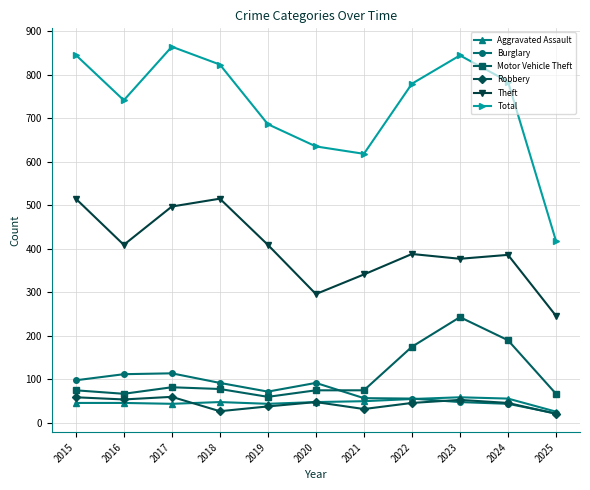

What are all the series names shown in the legend?

Aggravated Assault, Burglary, Motor Vehicle Theft, Robbery, Theft, Total